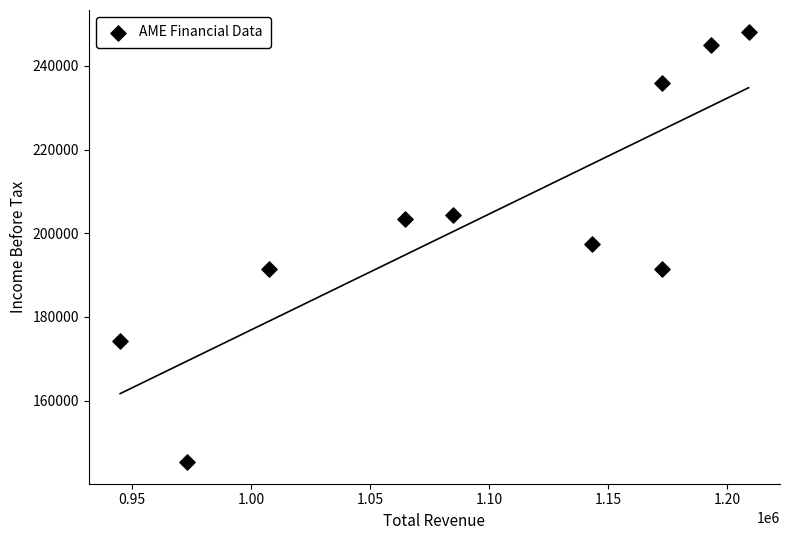

What is the average X value?

1096530